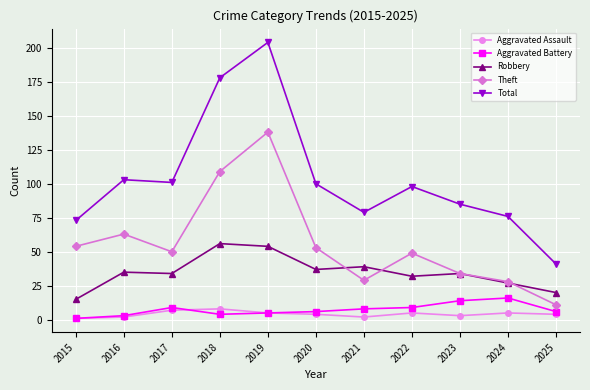

Which series has the widest spread of values?

Total